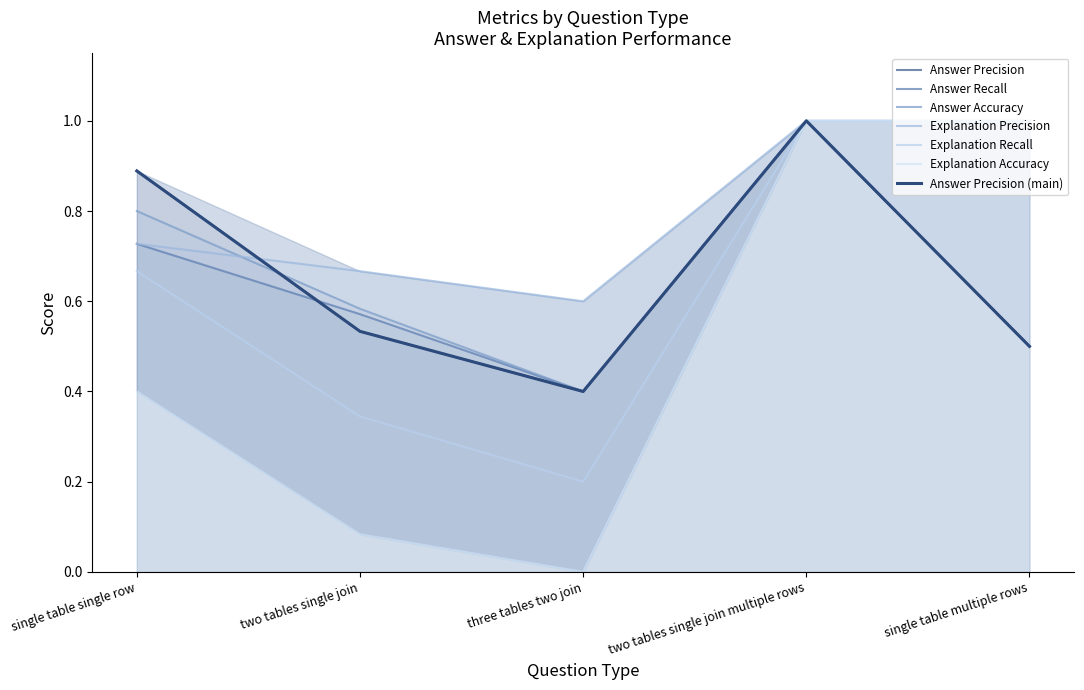

Between two tables single join multiple rows and two tables single join, which is larger?

two tables single join multiple rows